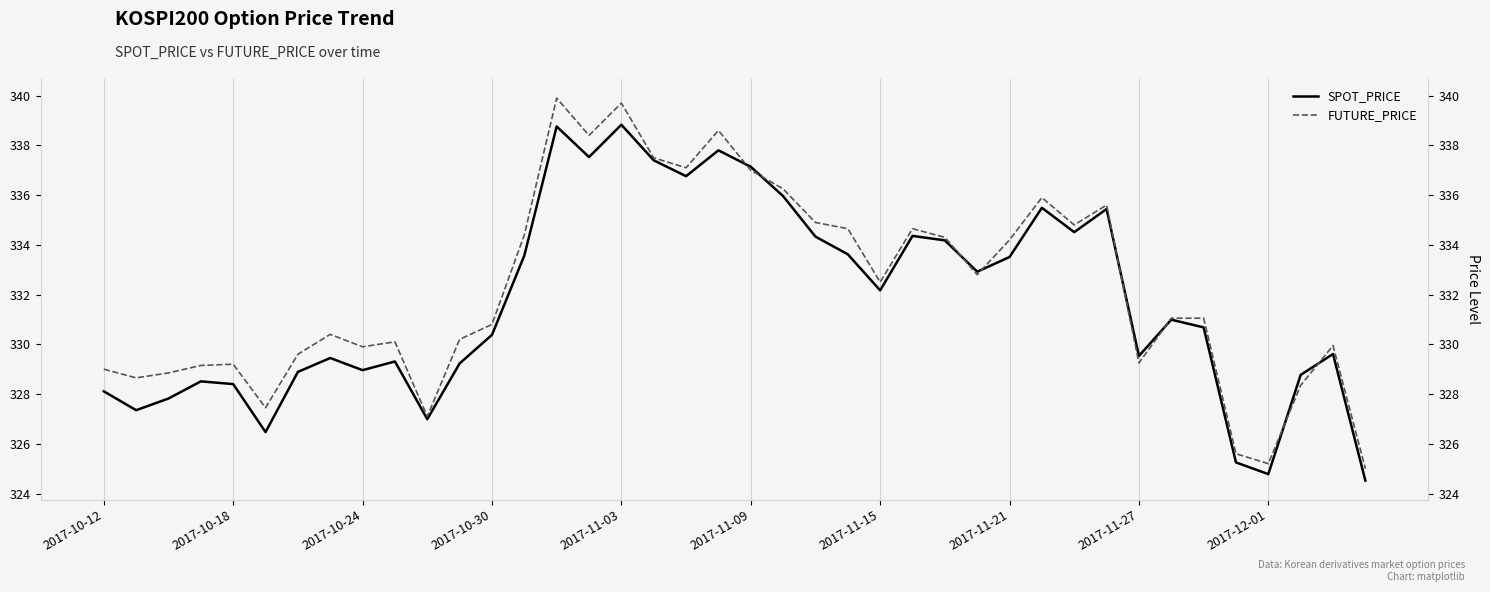

What is the difference between the maximum and minimum values in the SPOT_PRICE series?

14.3